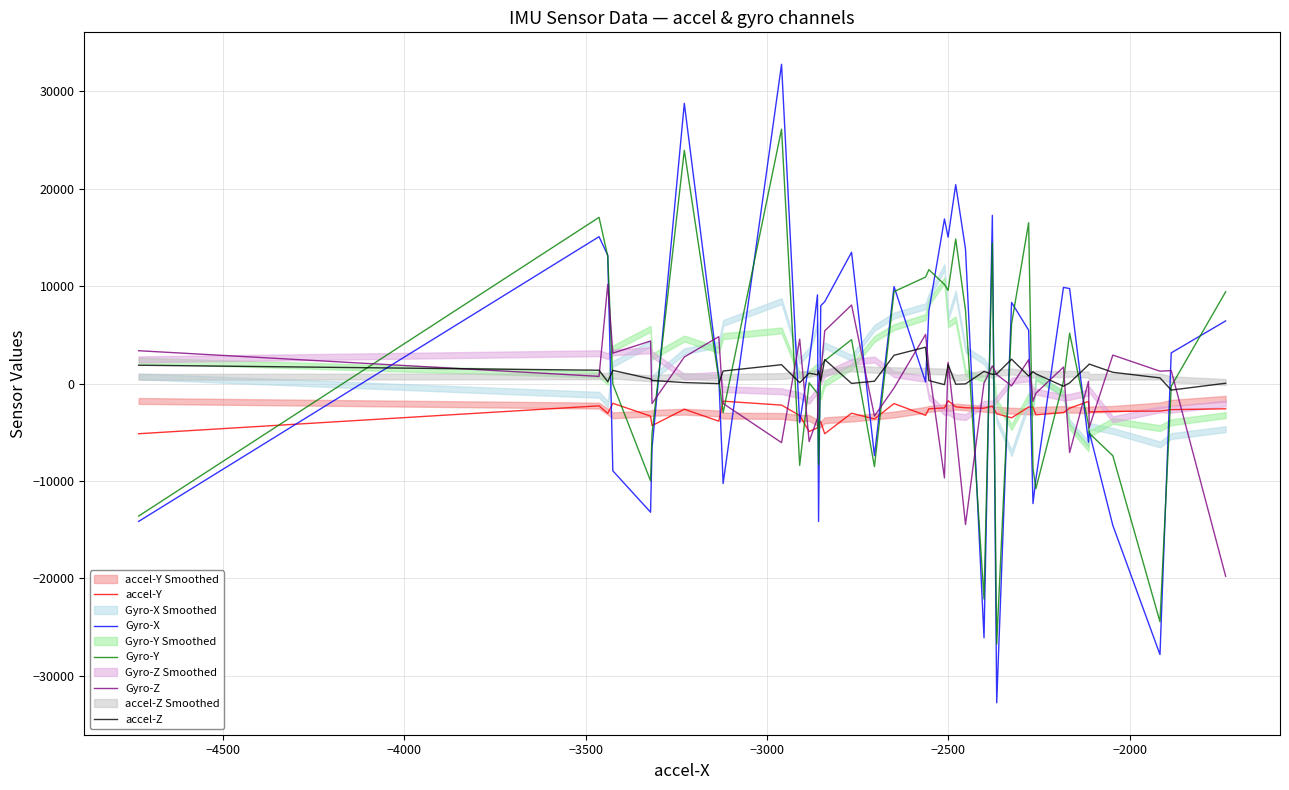

What is the lowest value of the Gyro-Y series?

-26748